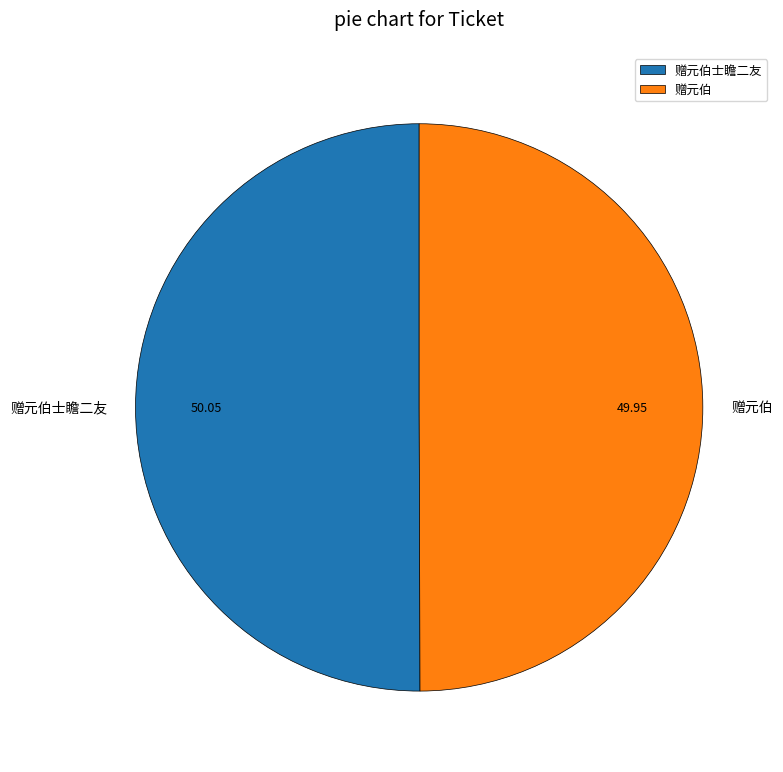

Approximately how many times larger is the value at 赠元伯 compared to 赠元伯士瞻二友?

1.0